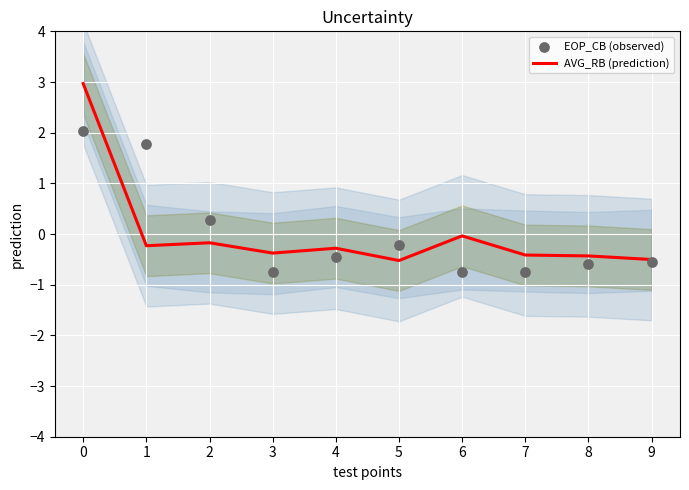

Which series has the widest spread of Y values?

AVG_RB (prediction)